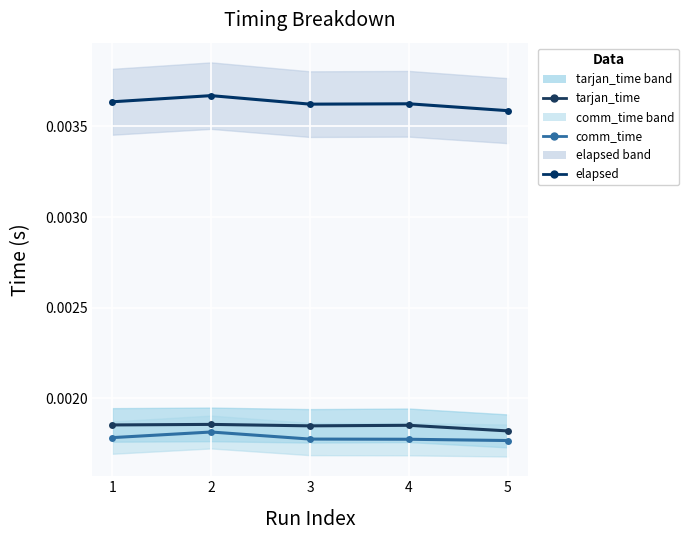

In tarjan_time, how many points are lower than both neighbors (excluding endpoints)?

1